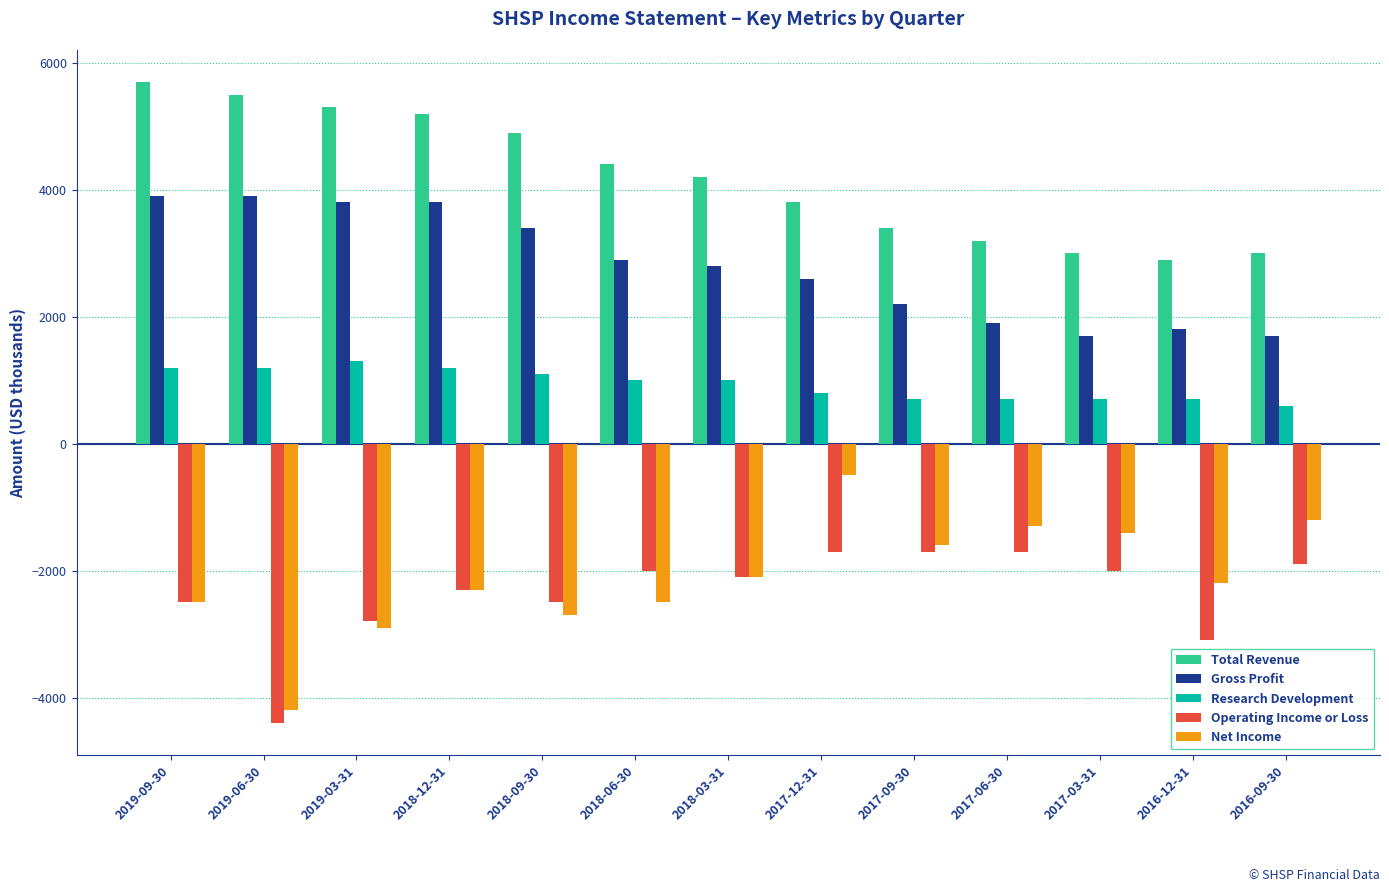

How many bars are there in total?

65